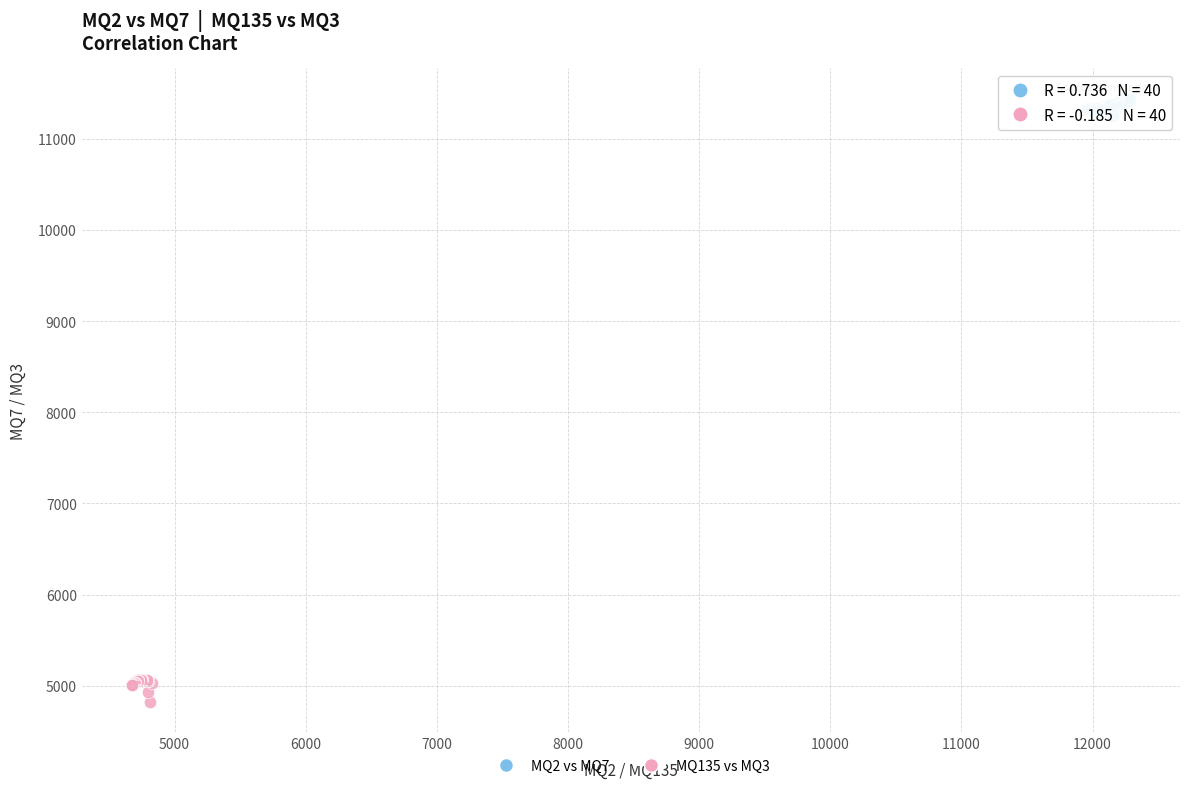

Which series contains the lowest Y value?

MQ135 vs MQ3